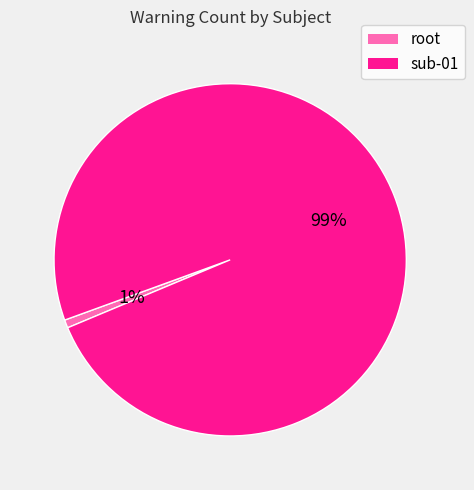

Which has a higher value, sub-01 or root?

sub-01